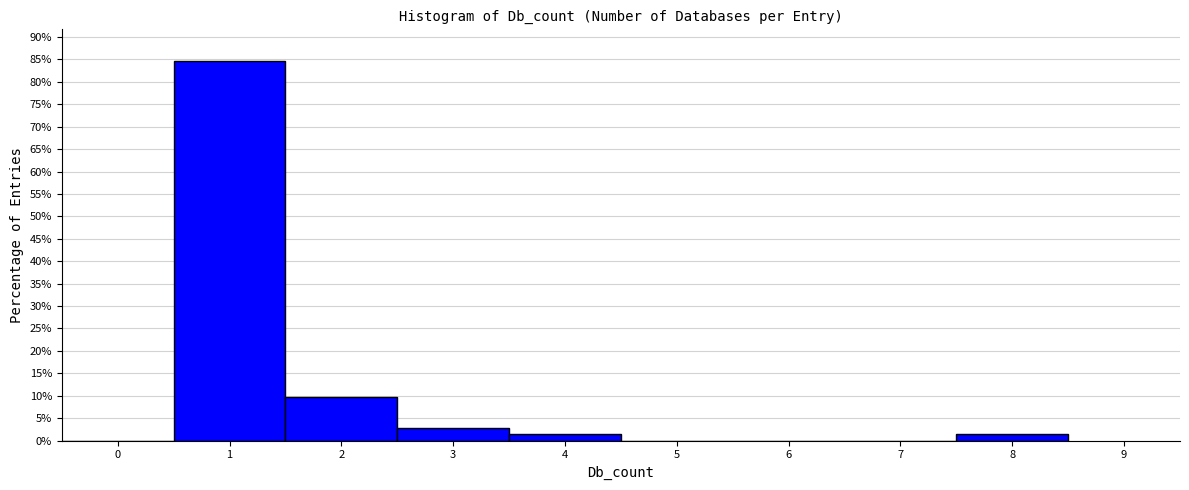

Which range on the x-axis has the tallest bar?

0.5 to 1.5